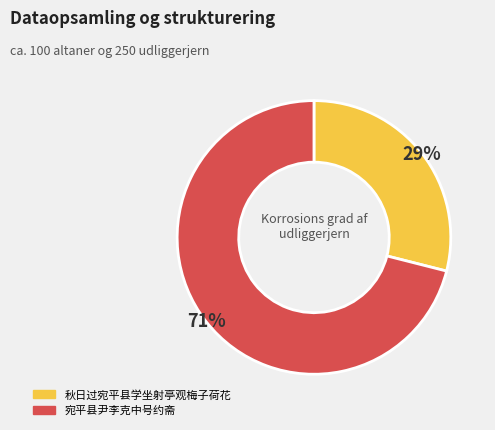

Which slice is the smallest?

秋日过宛平县学坐射亭观梅子荷花